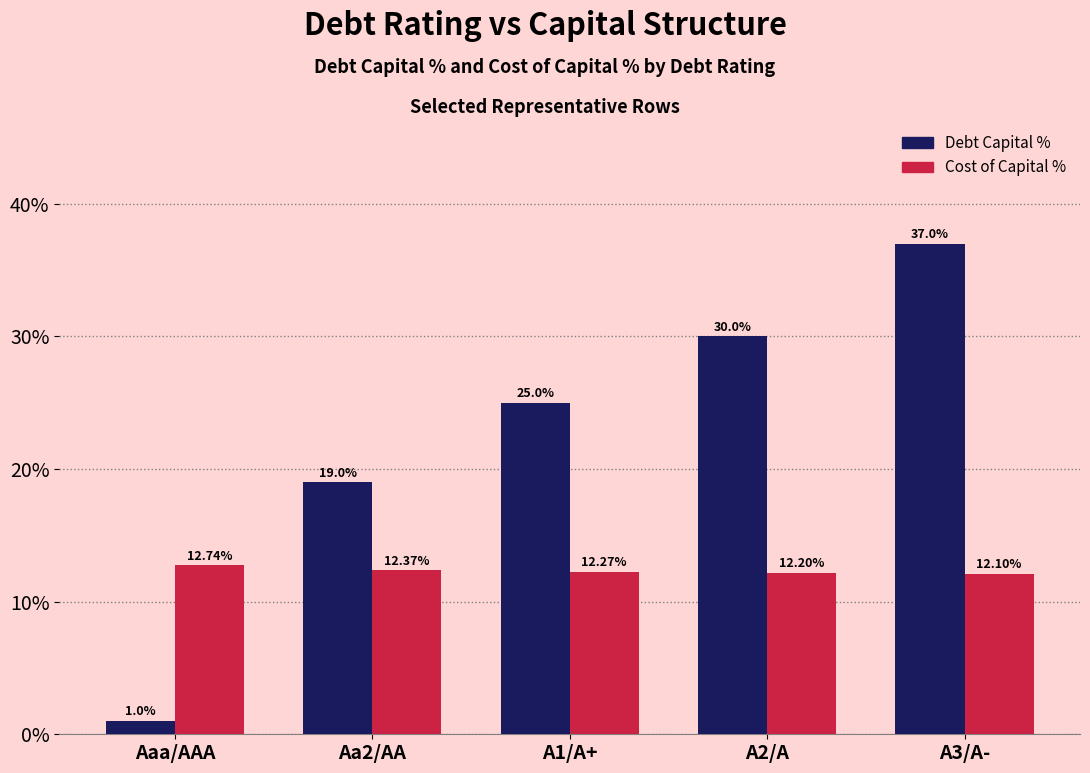

At which label does Debt Capital % reach its minimum?

Aaa/AAA